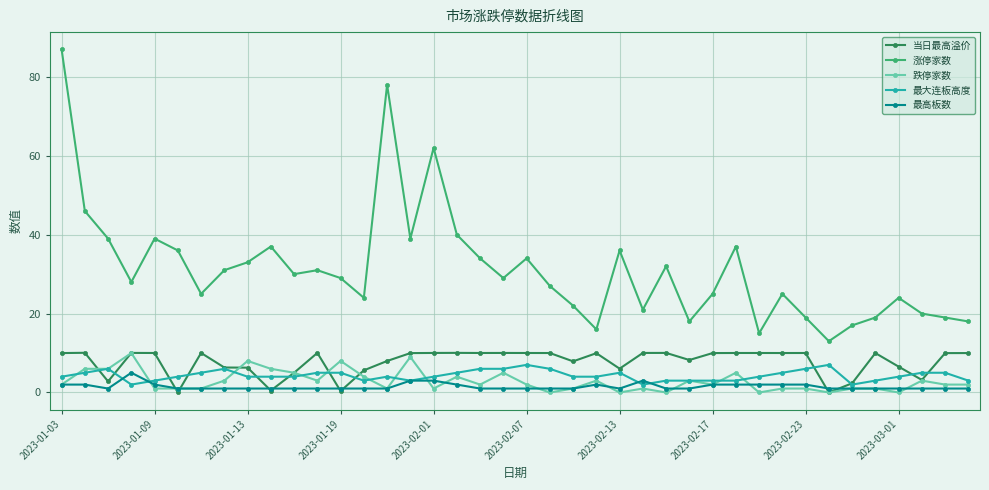

What is the value of the 当日最高溢价 point at the 32nd from the left?

10.0